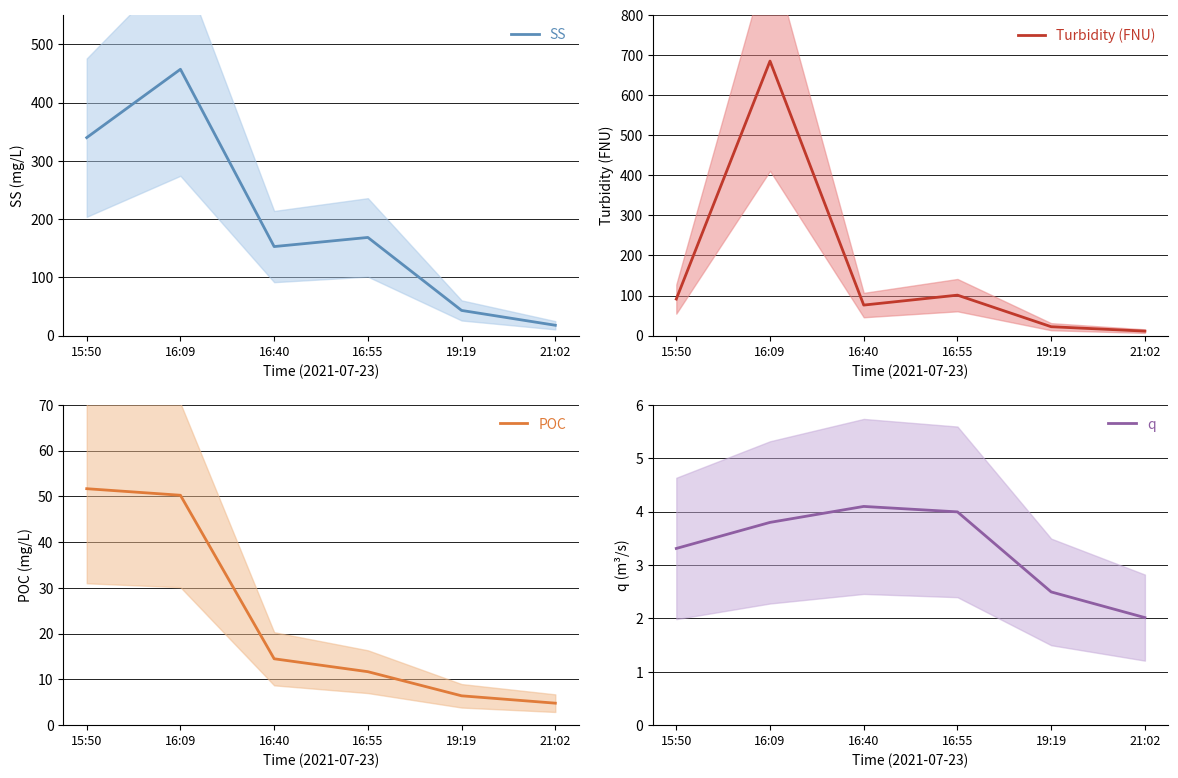

How many values in the Turbidity (FNU) series are below 91?

3